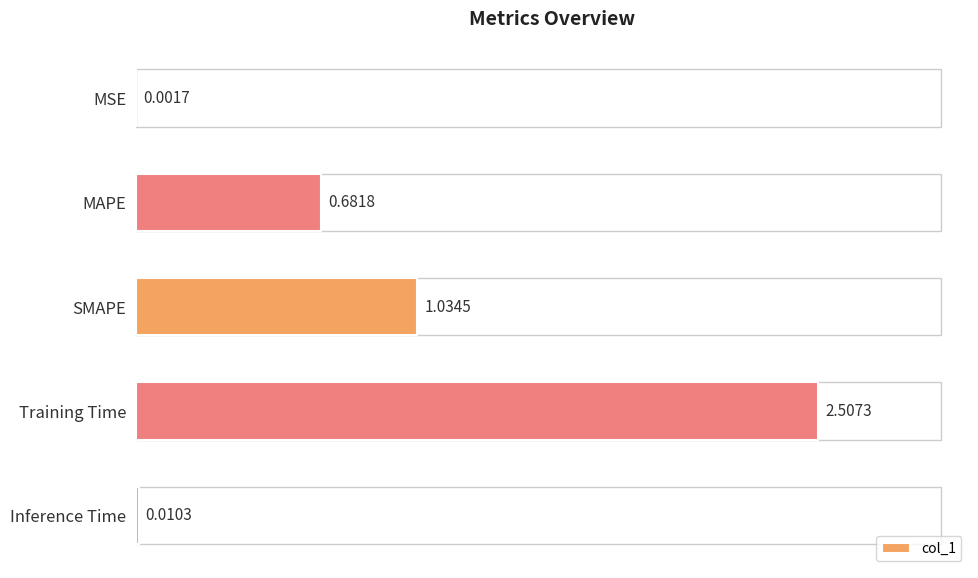

What is the maximum value shown in the chart?

2.5